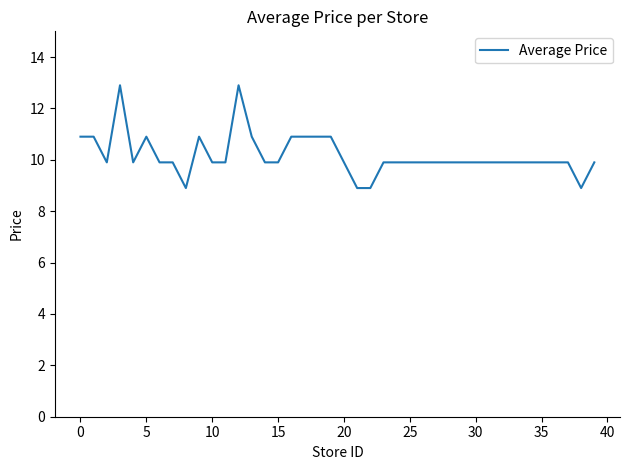

How many lines are shown in the chart?

1